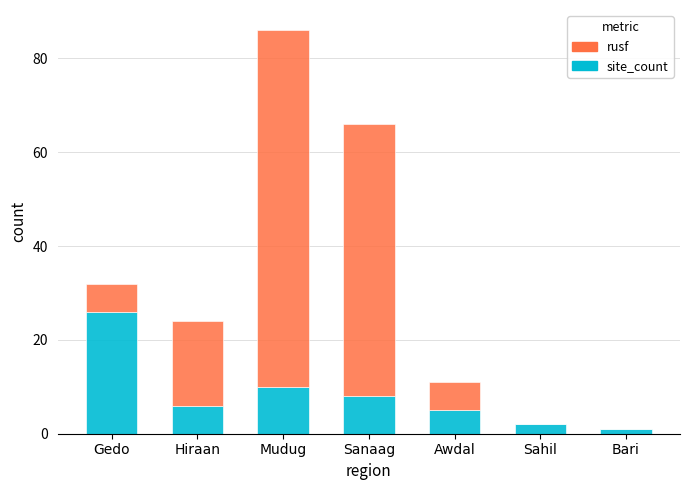

Are the bars grouped side by side (vs. stacked)?

No